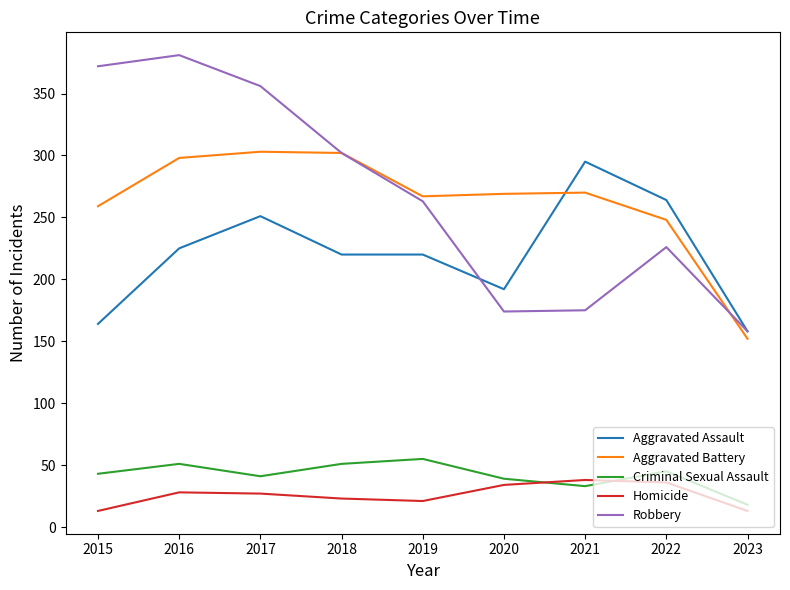

Count the number of categories in the chart.

9